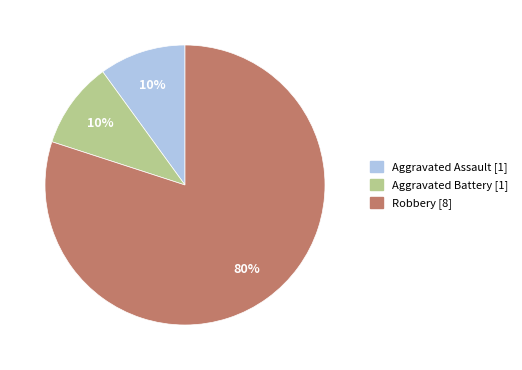

Which has a higher value, Aggravated Assault or Robbery?

Robbery